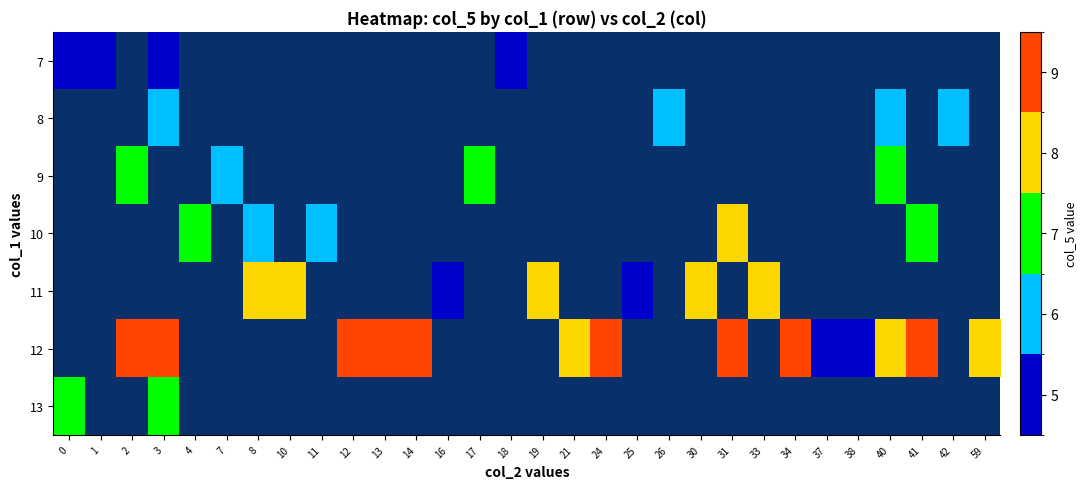

Which has a higher value, 34 or 1?

1